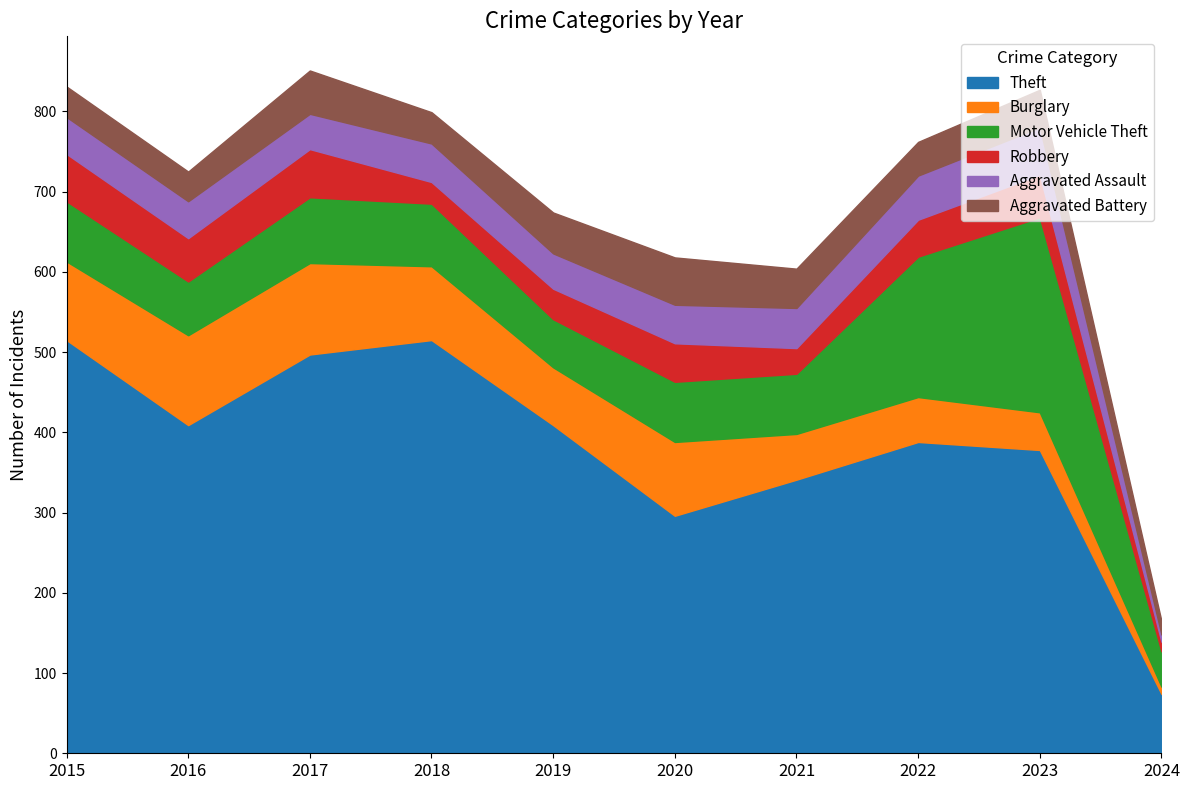

Read the Robbery value at 2019.

38